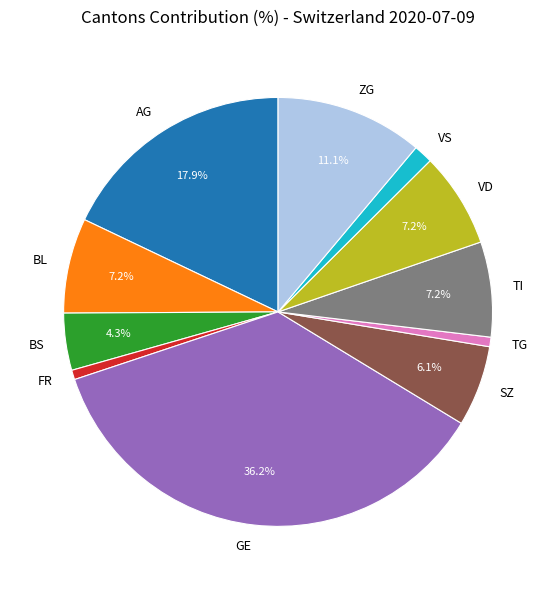

How many segments does this pie chart have?

11